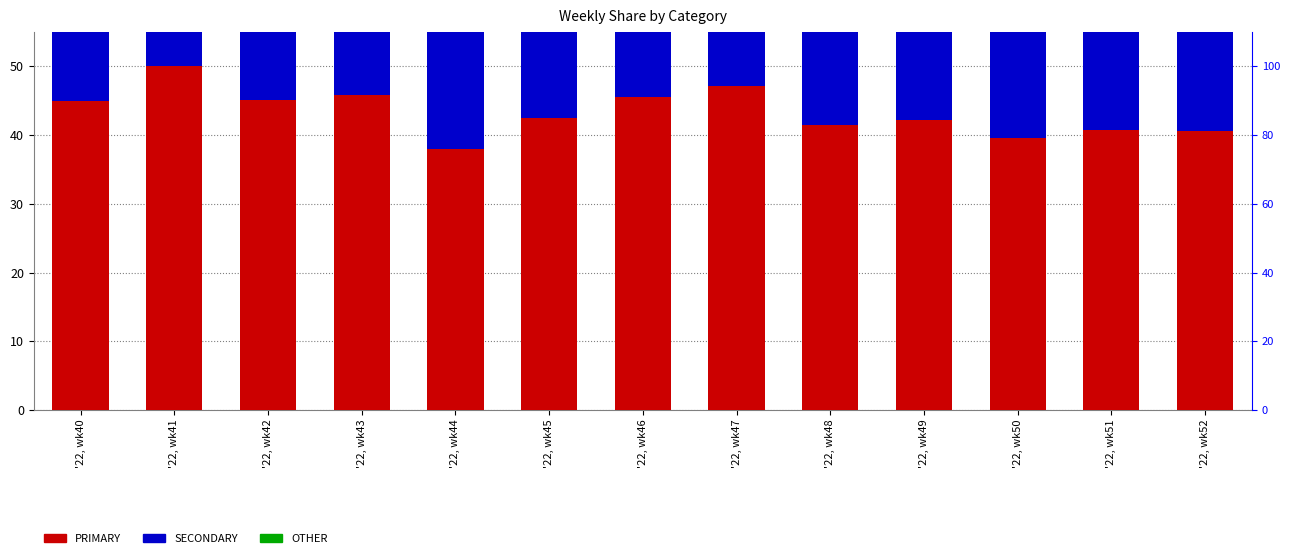

Is it true that PRIMARY equals 39.5 at '22, wk50?

True